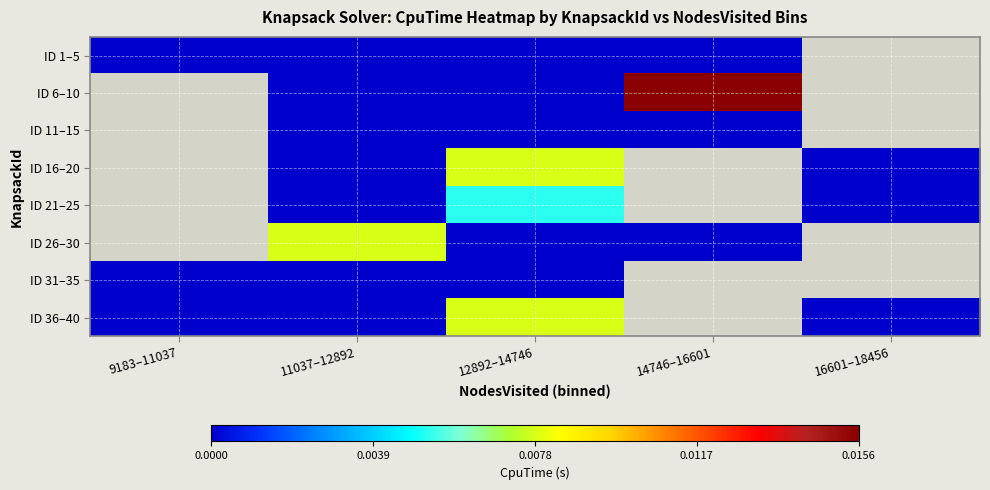

Rank the categories by ID 31–35 value from lowest to highest.

9183–11037, 11037–12892, 12892–14746, 14746–16601, 16601–18456